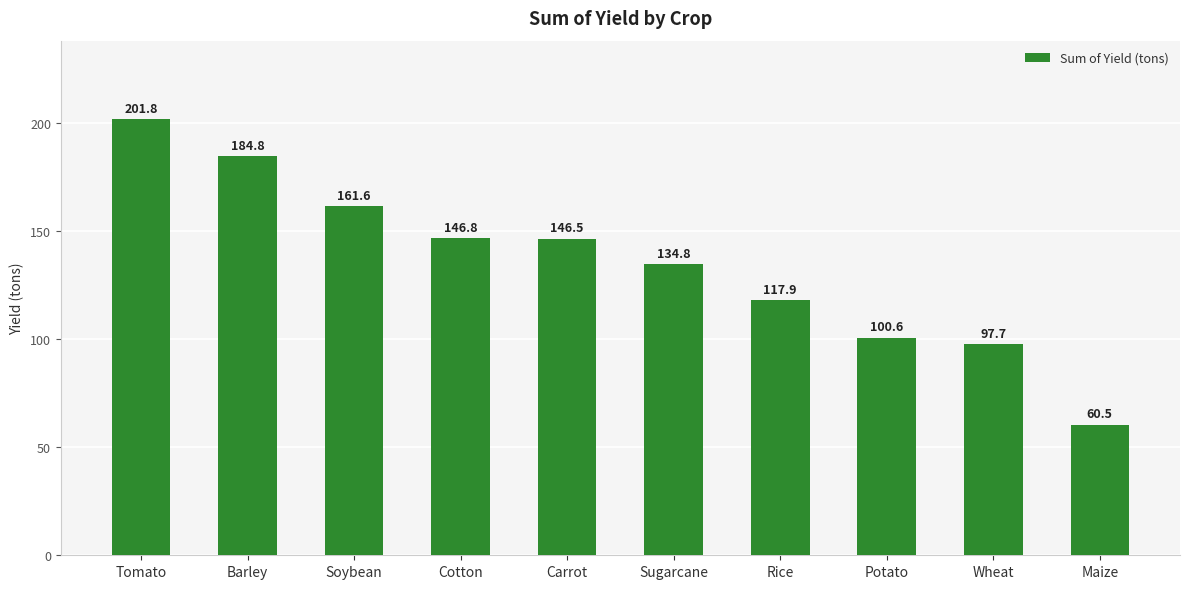

How many categories are shown in the chart?

10